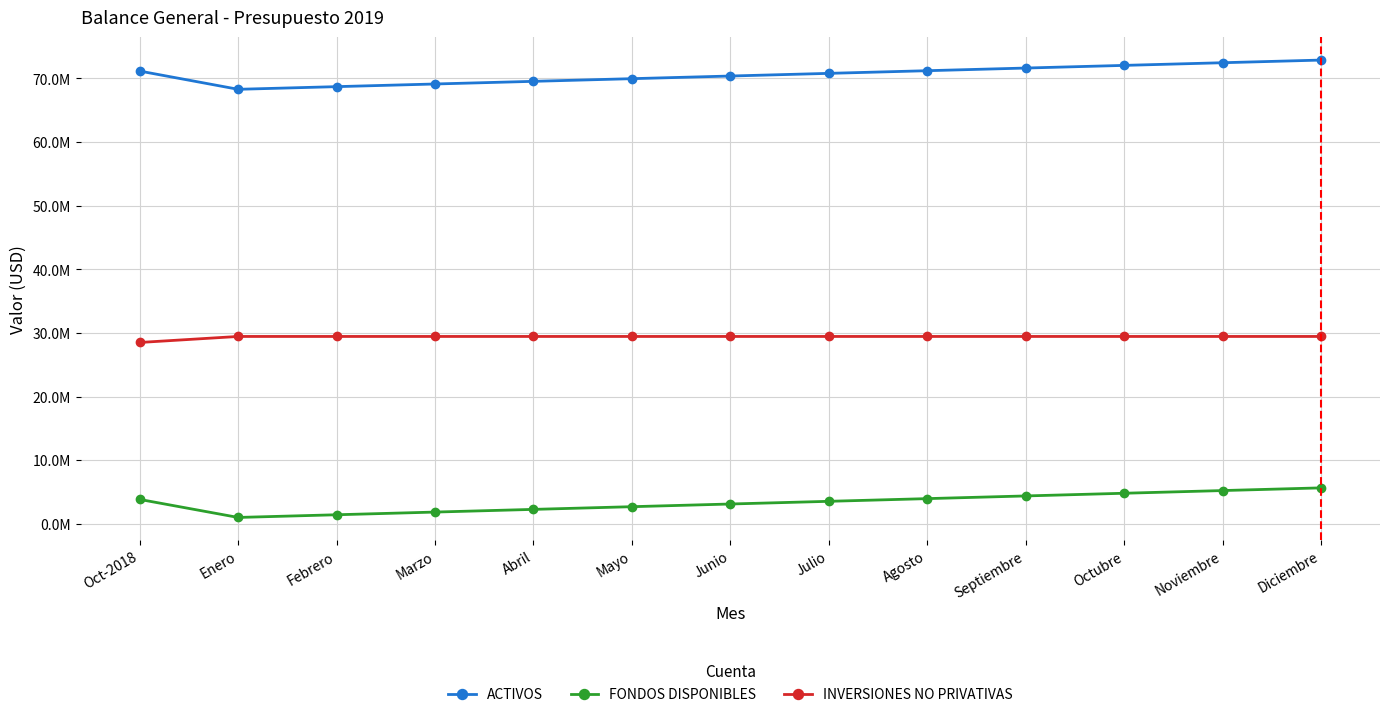

What is the total value across all series at Enero?

98741547.6